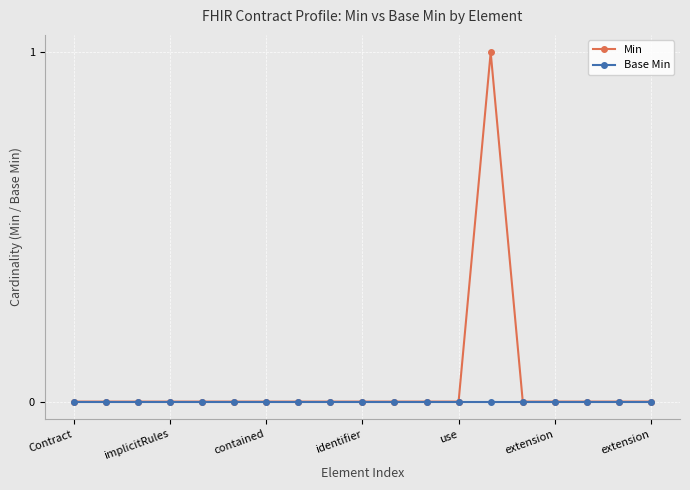

Reading left to right, list all the values displayed in this chart.

Min: 0	0	0	0	0	0	0	0	0	0	0	0	0	1	0	0	0	0	0
Base Min: 0	0	0	0	0	0	0	0	0	0	0	0	0	0	0	0	0	0	0